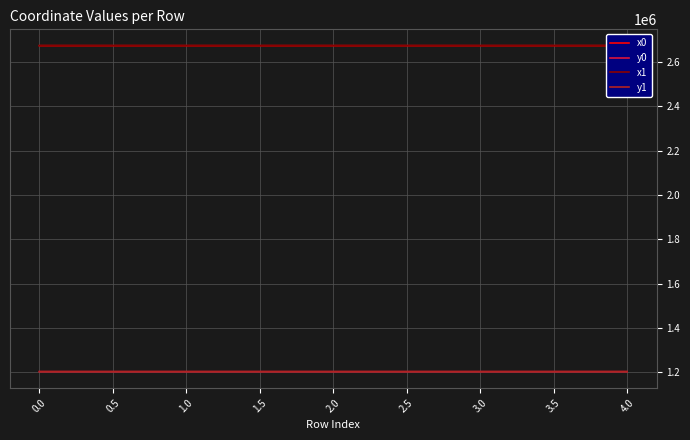

The value of y0 at 0.0 is 1203475.4. True or false?

True